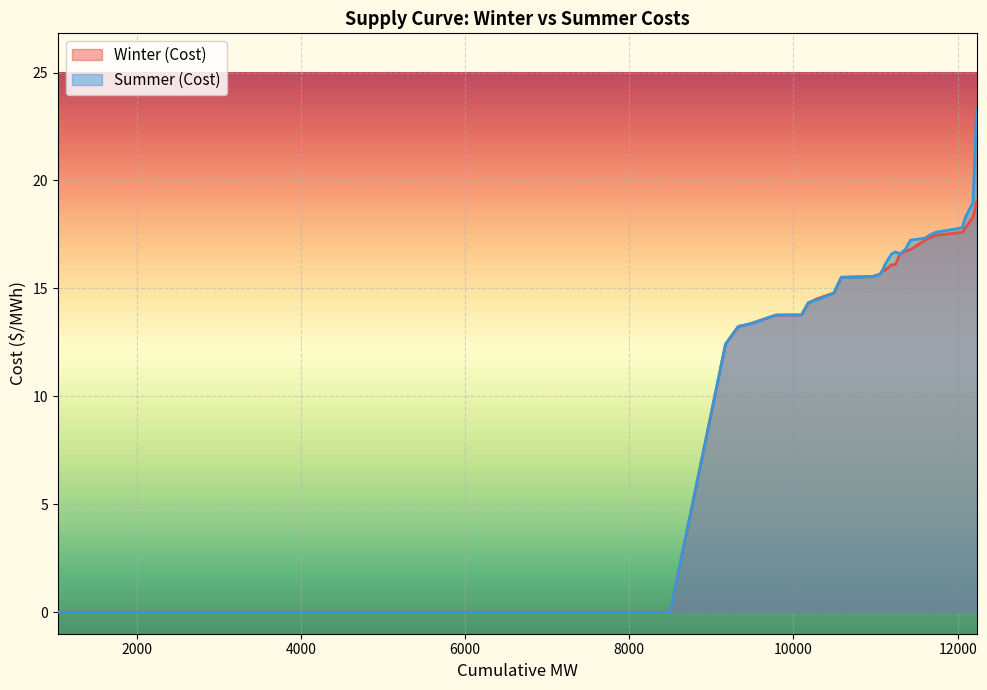

Which series has the largest range (max minus min)?

Summer (Cost)